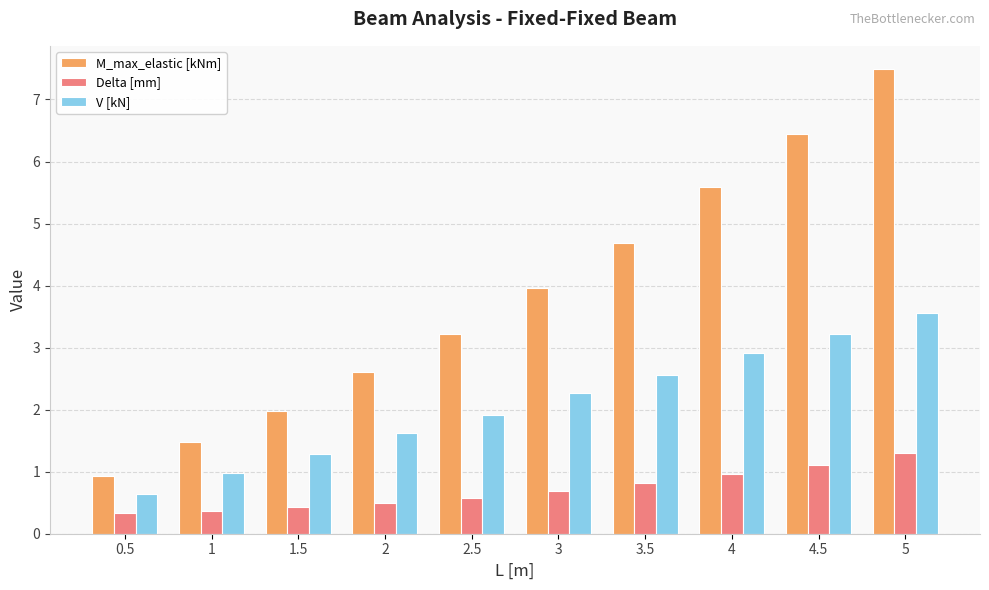

Rank the series by their average value, from lowest to highest.

Delta [mm], V [kN], M_max_elastic [kNm]